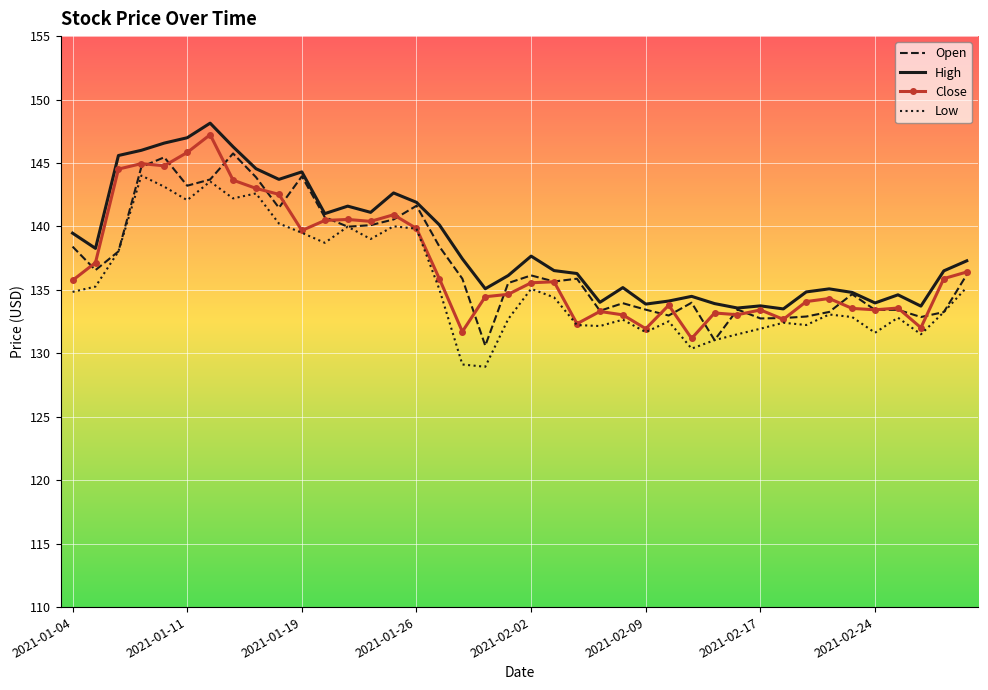

What is the smallest value displayed?

128.9